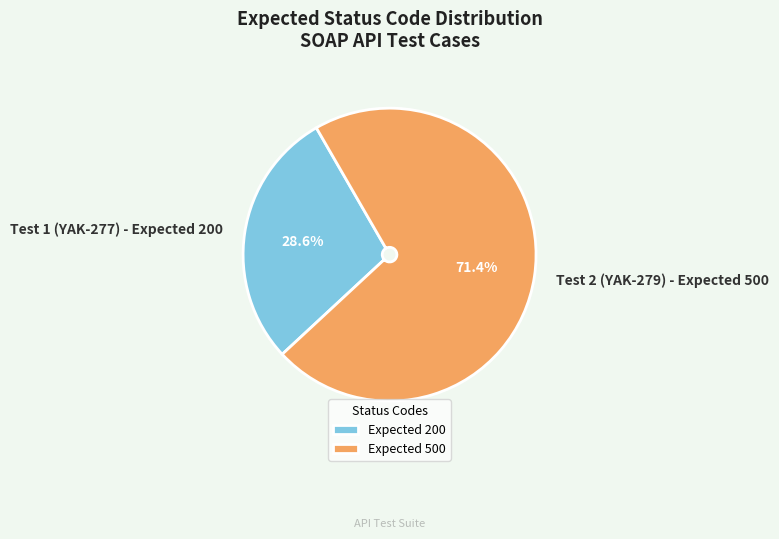

How many slices are in this pie chart?

2